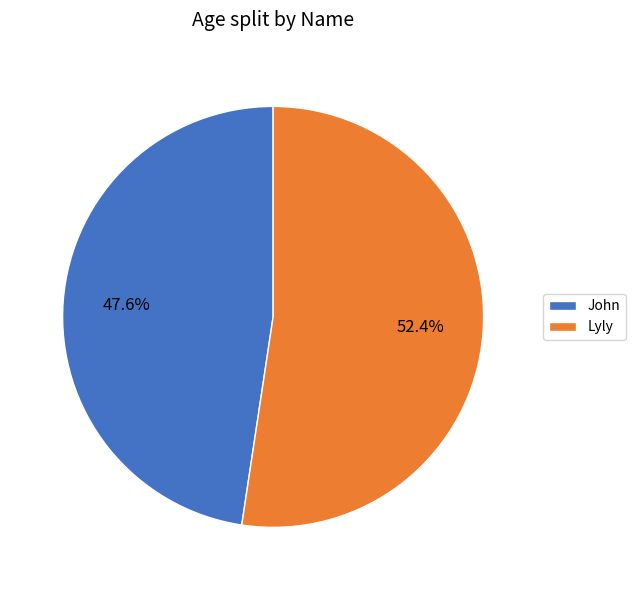

How many segments does this pie chart have?

2